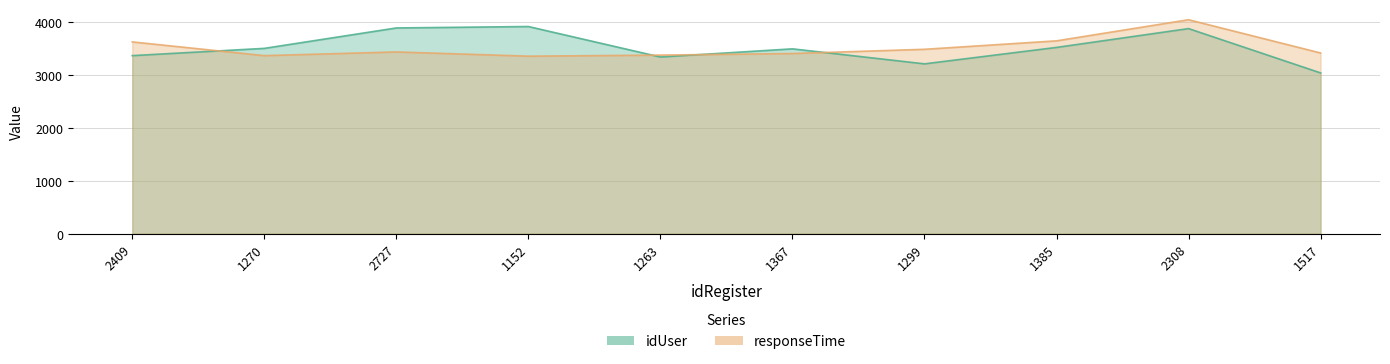

Reading left to right, list all the values displayed in this chart.

idUser: 2409=3357.0	1270=3494.0	2727=3879.0	1152=3906.0	1263=3331.0	1367=3485.0	1299=3202.0	1385=3512.0	2308=3867.0	1517=3031.0
responseTime: 2409=3616.0	1270=3357.0	2727=3426.7	1152=3347.0	1263=3366.9	1367=3396.8	1299=3476.5	1385=3635.9	2308=4034.4	1517=3406.8